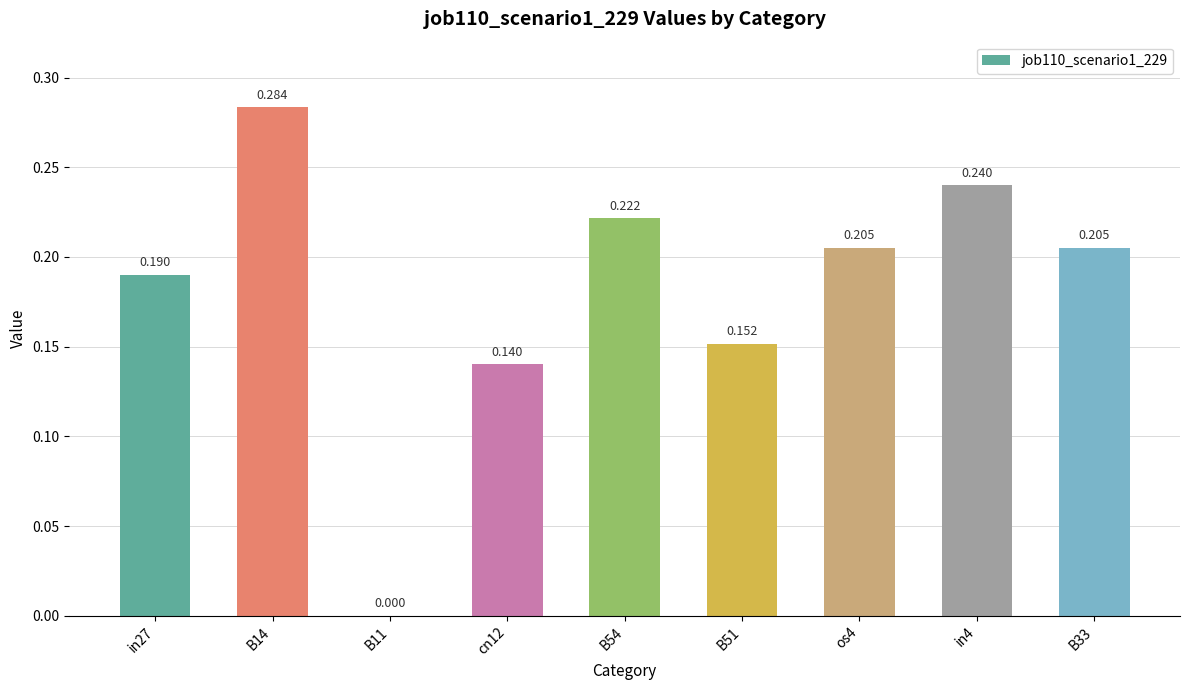

Is it true that the value at B33 is 0.2?

True